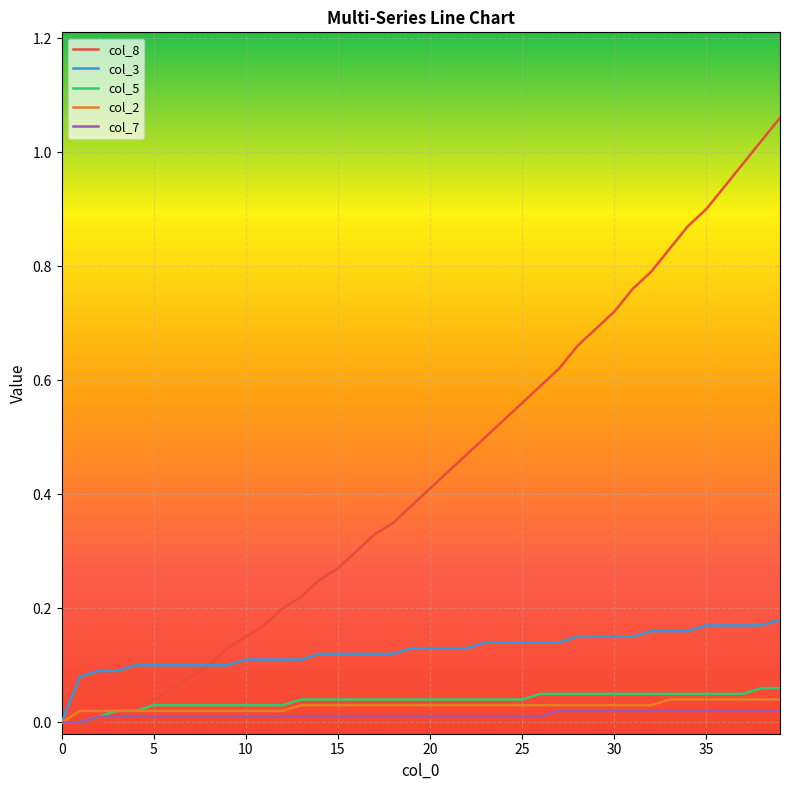

Does the chart have visible grid lines?

Yes